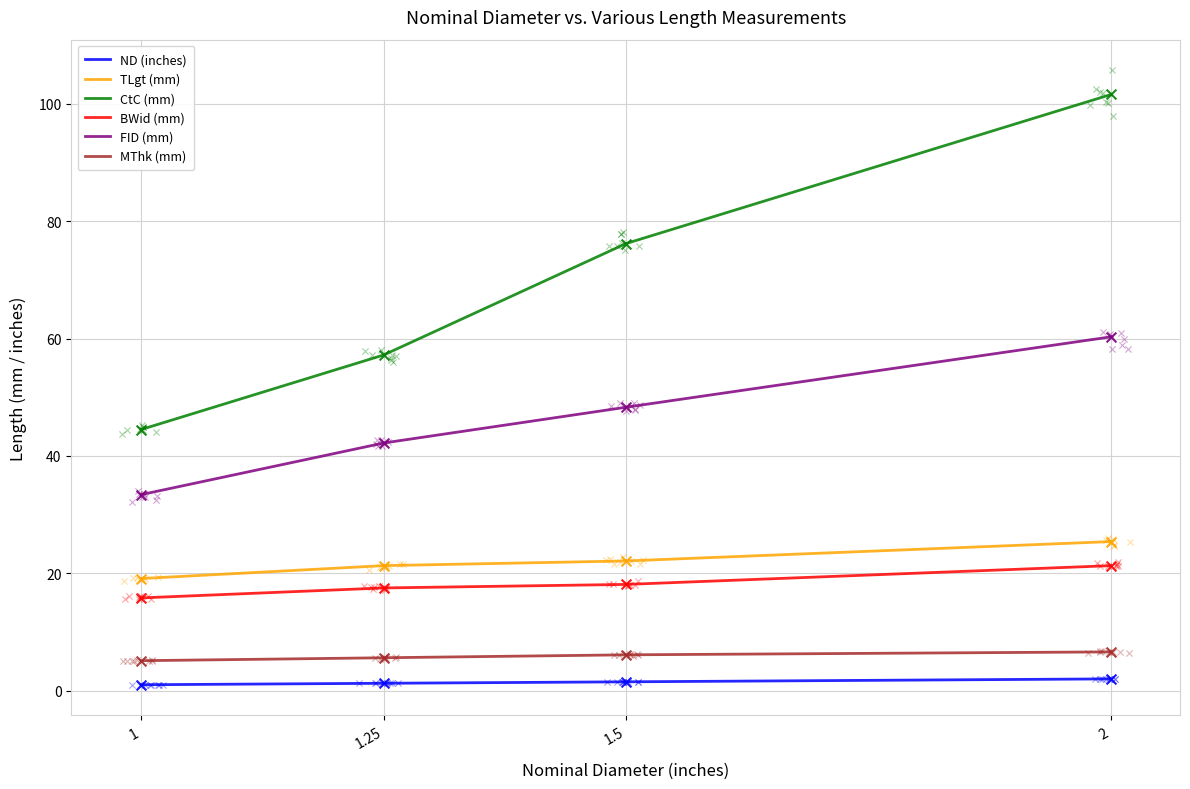

What is the total value across all series at 2?

217.2